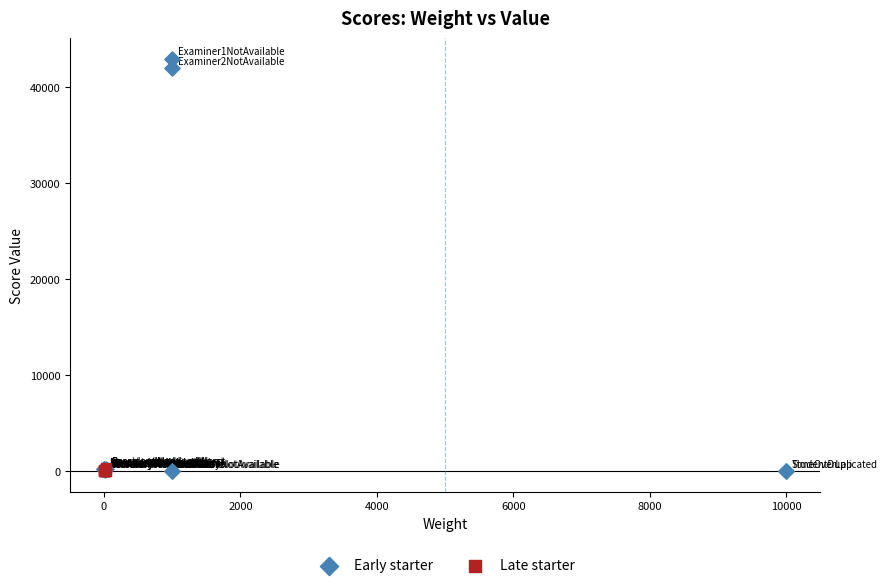

Which series has the widest spread of Y values?

Early starter